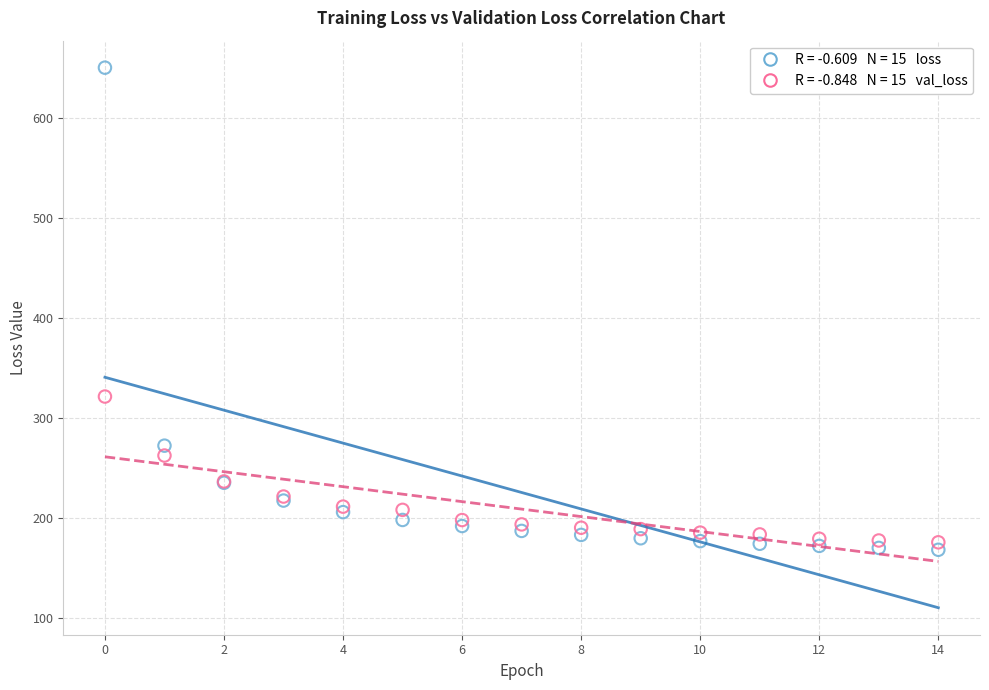

Across all series, what Y value is closest to 409?

321.6